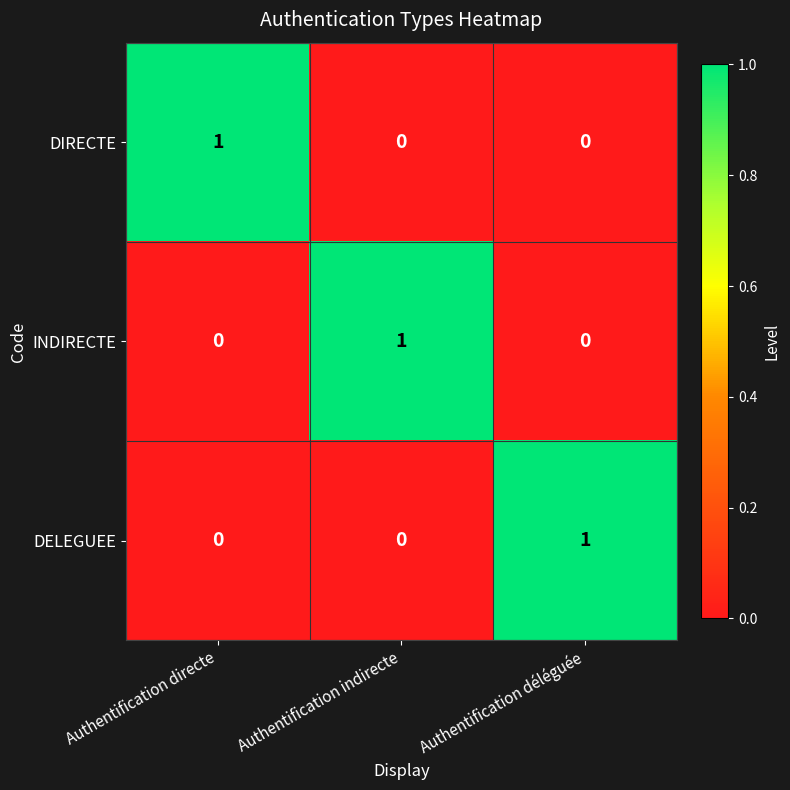

At how many categories does at least one series exceed 0?

3